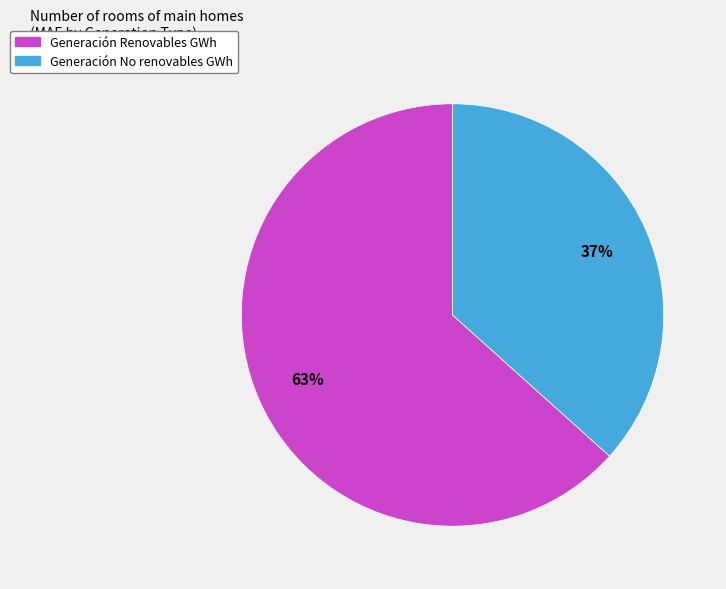

To the nearest percent, what is the combined percentage of Generación No renovables GWh and Generación Renovables GWh?

100%